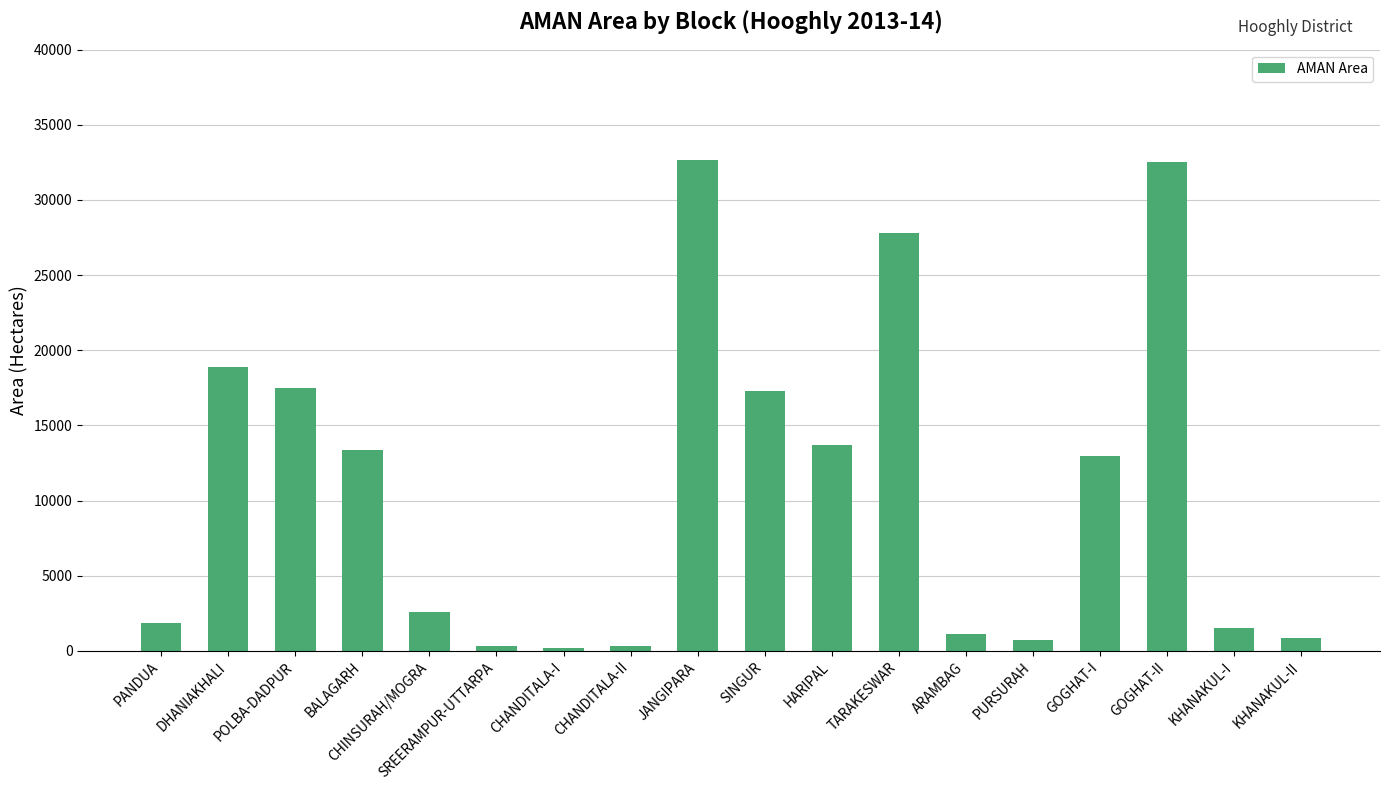

The chart shows a value of 47405 at JANGIPARA. True or false?

False